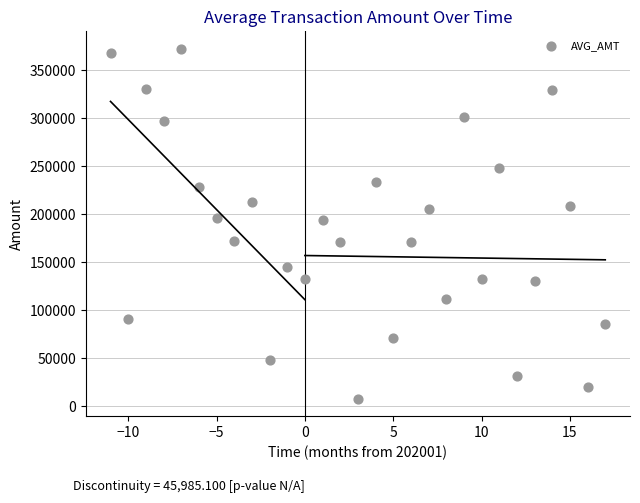

What is the range of Y values (max minus min)?

364483